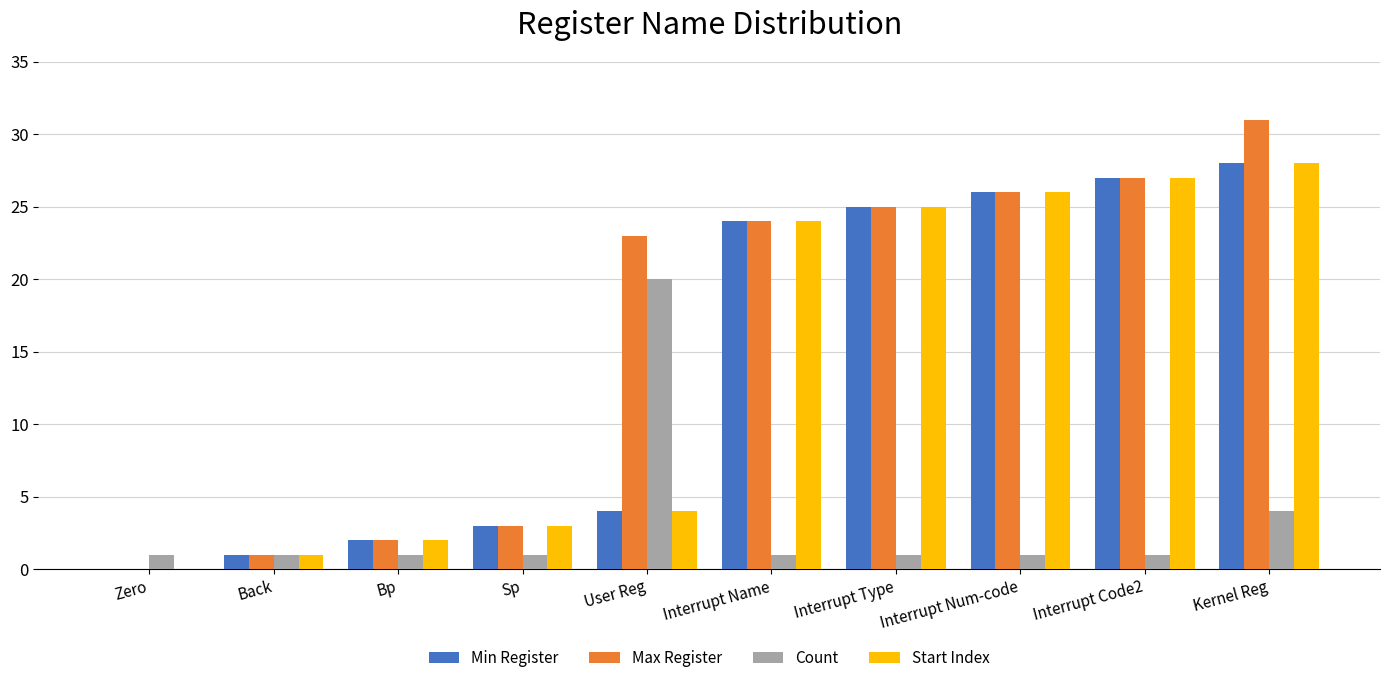

How many positive values does the Min Register series have?

9